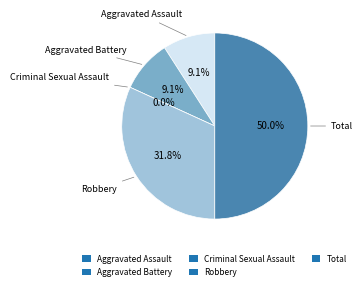

Does Total represent more than half of the total?

No